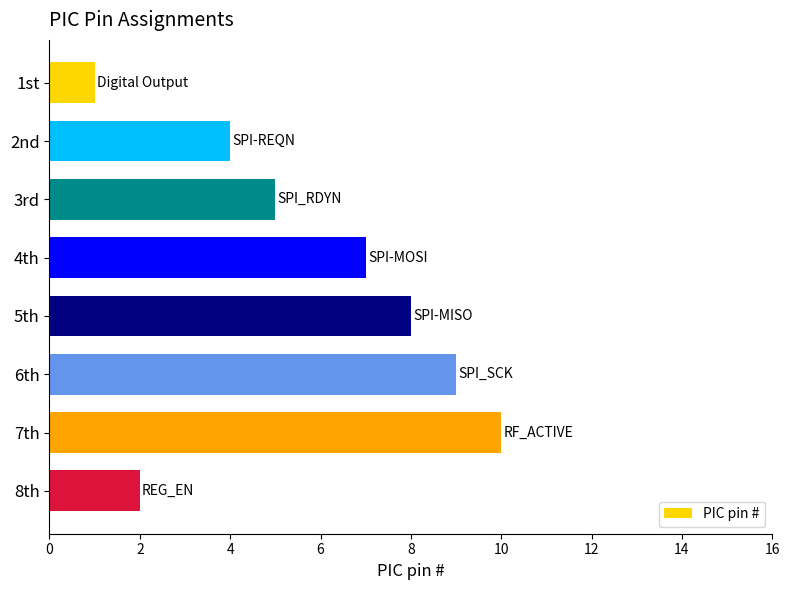

Reading top to bottom, transcribe all the data shown in this chart.

1	4	5	7	8	9	10	2